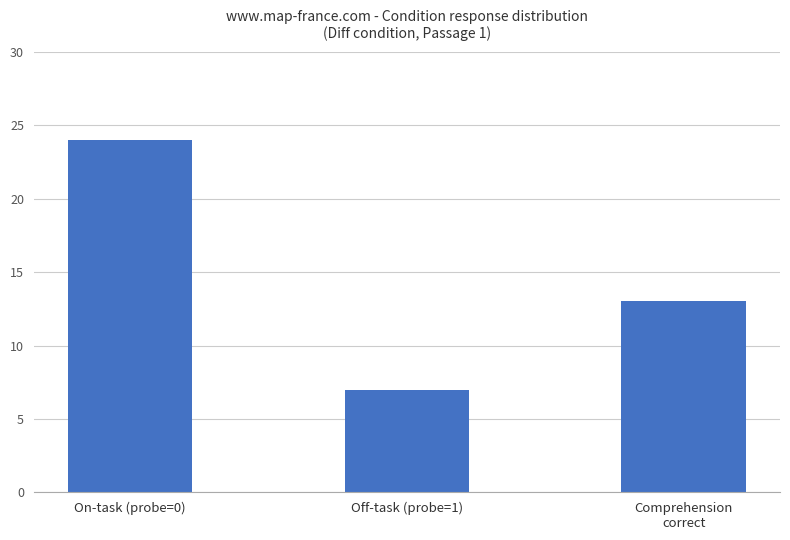

True or false: the data shows 13 at Comprehension
correct.

True